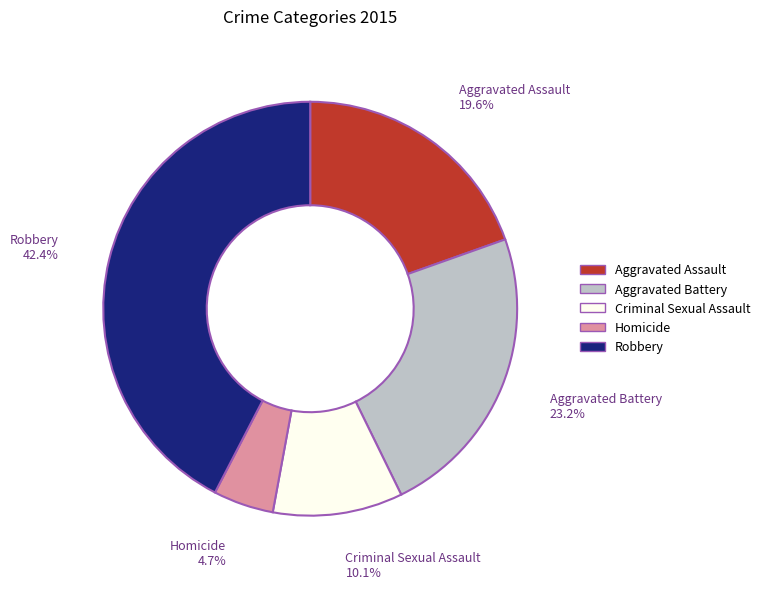

Which category has the biggest portion of the pie?

Robbery